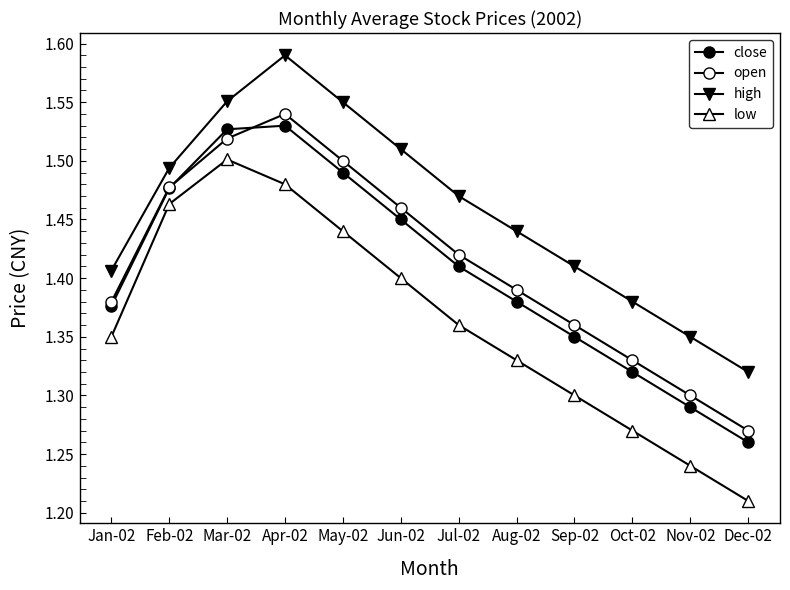

Between Oct-02 and May-02, which is larger?

May-02